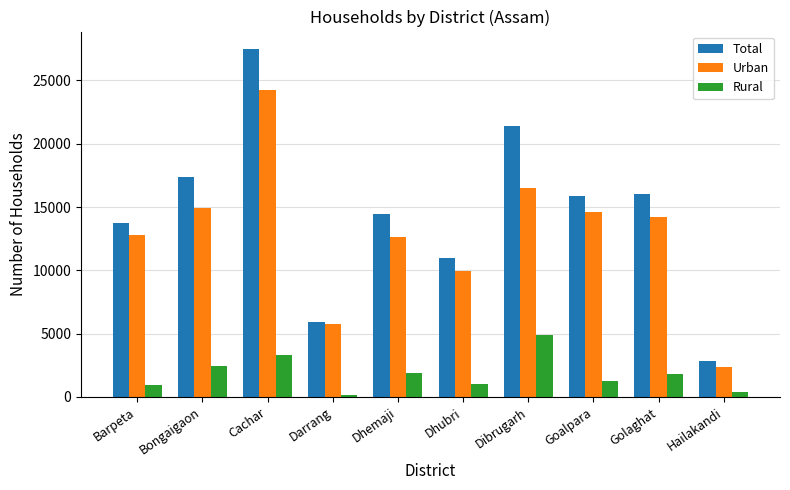

At how many categories does at least one series exceed 26650?

1